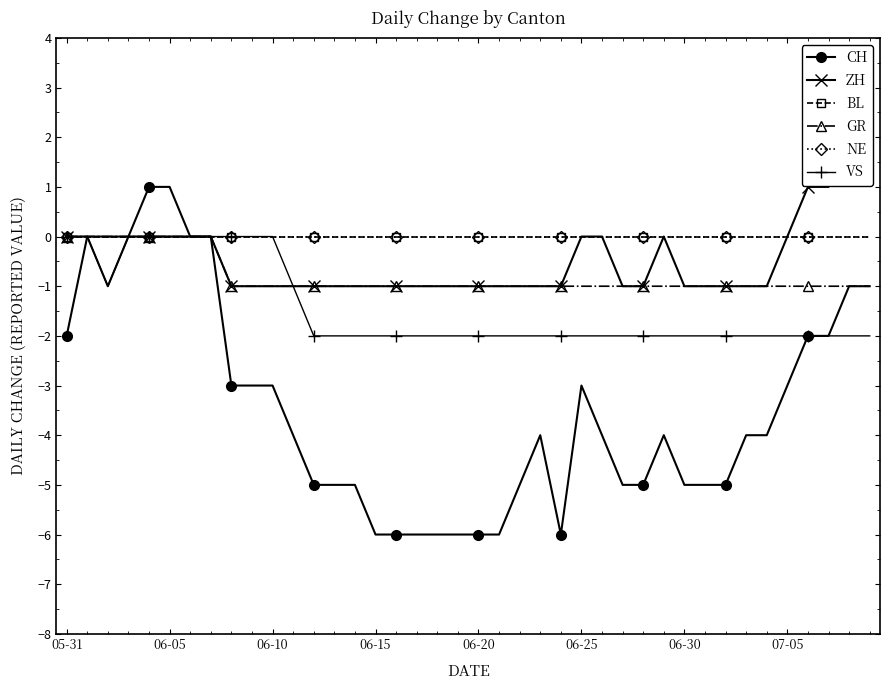

Is this an area chart (filled region under the line)?

No